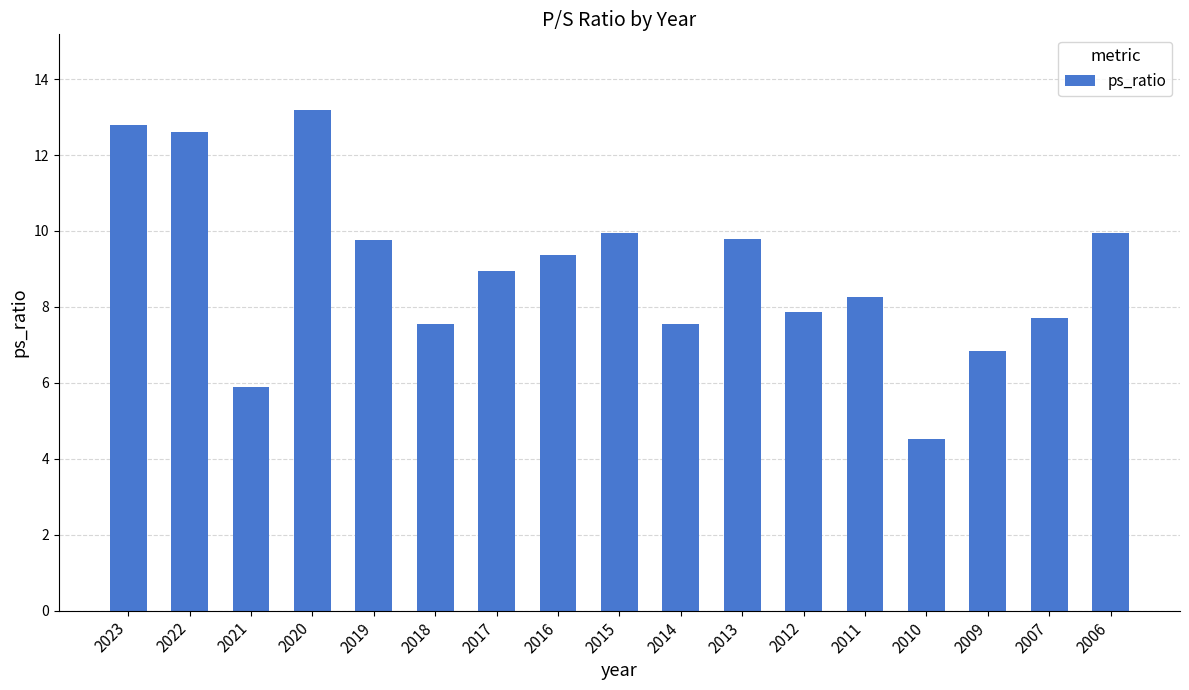

What is the value of the 10th bar from the left?

7.5